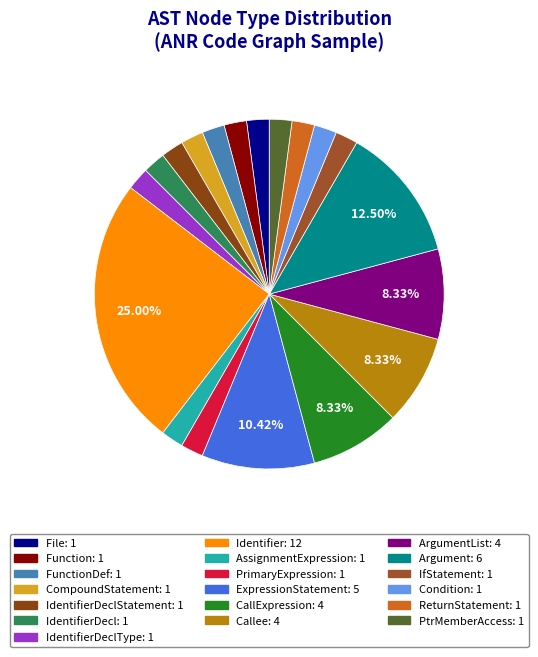

How many segments does this pie chart have?

19